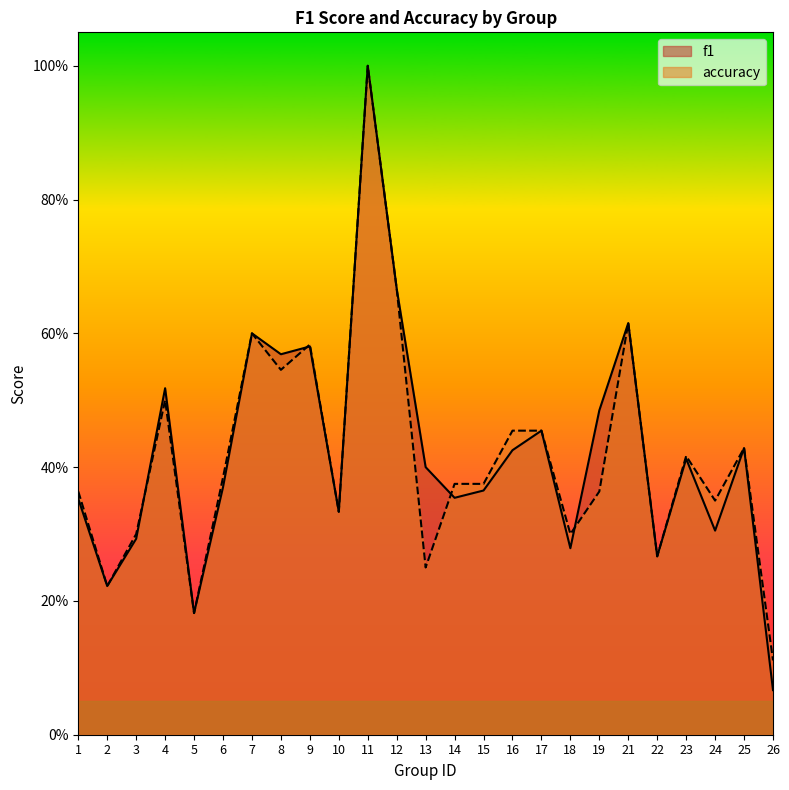

What is the total value across all series at 15?

0.7